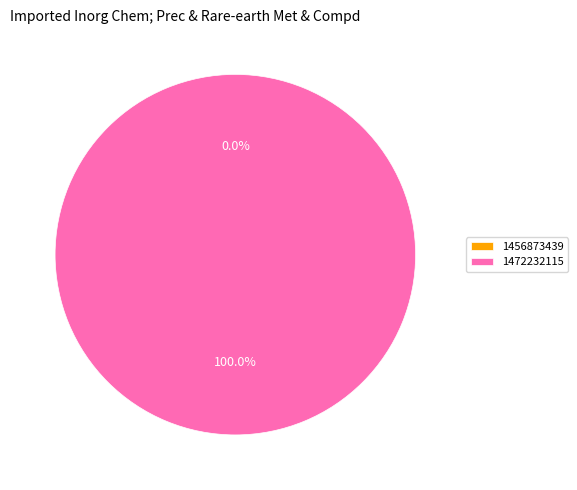

Is the sum of 1472232115 and 1456873439 greater than half?

Yes